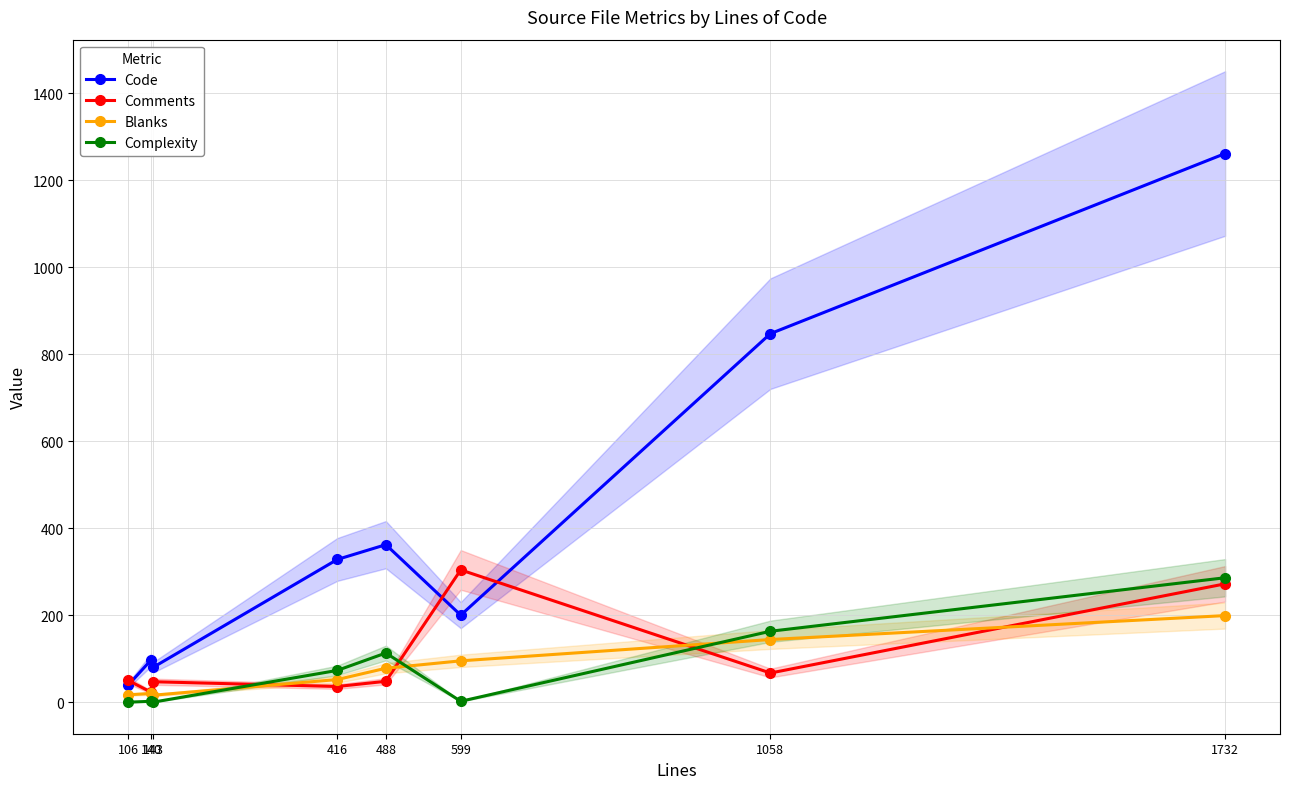

What is the spread (max minus min) of values at 416?

292